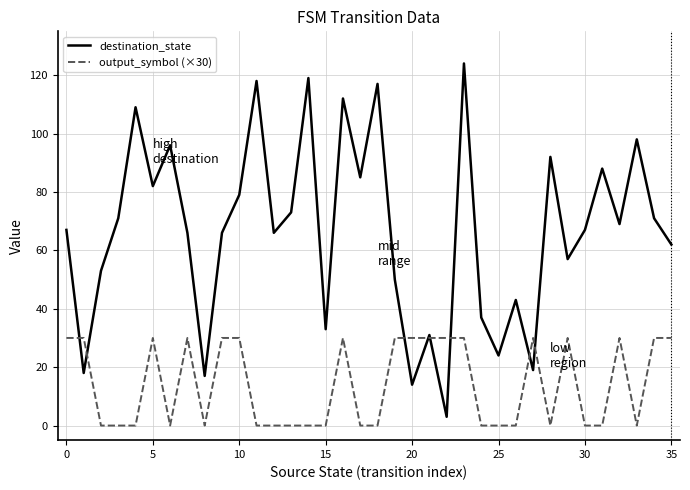

After their last crossing, which series has the higher values: output_symbol (×30) or destination_state?

destination_state